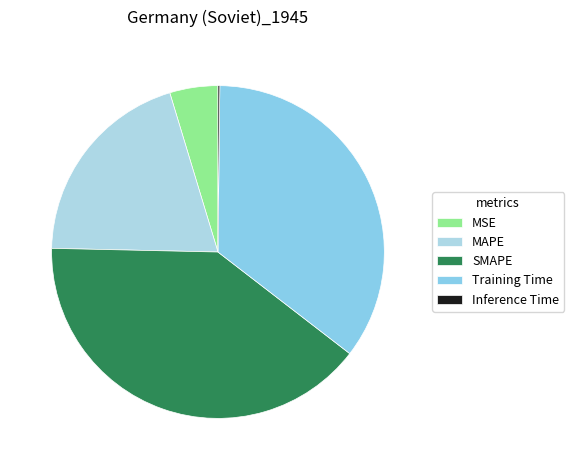

To the nearest percent, what is the combined percentage of MSE and SMAPE?

45%